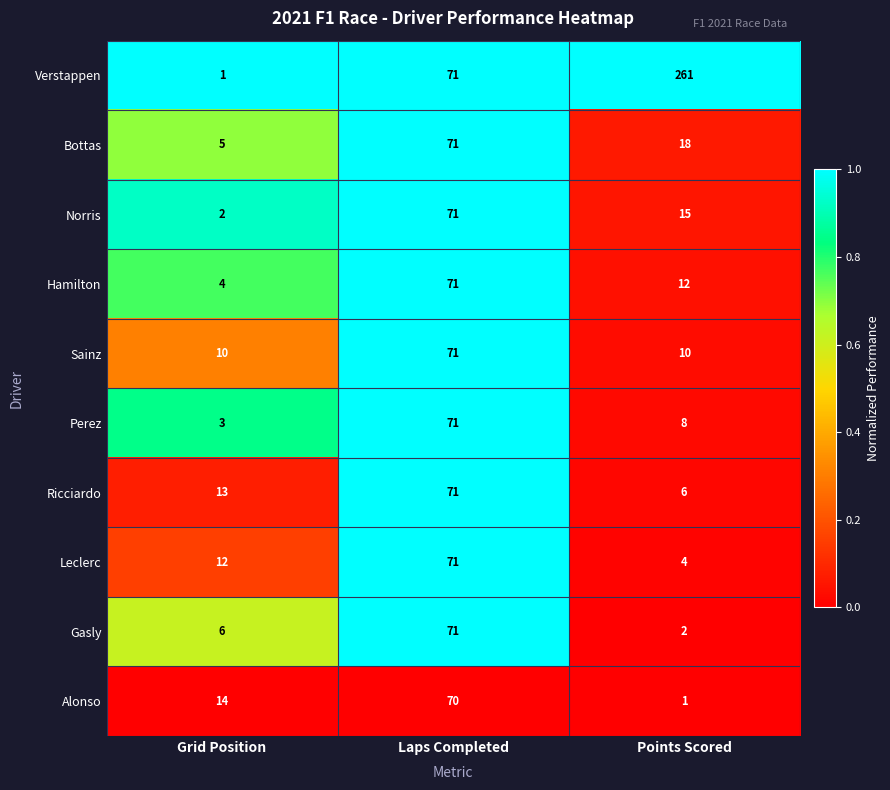

Count the number of categories in the chart.

3